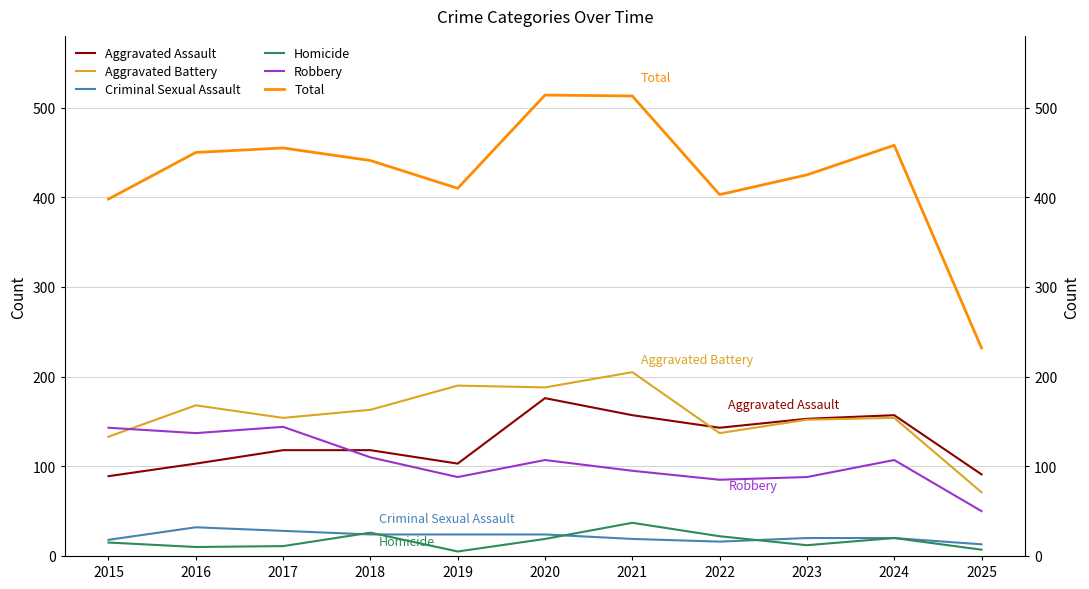

True or false: Criminal Sexual Assault and Homicide cross at least once.

True